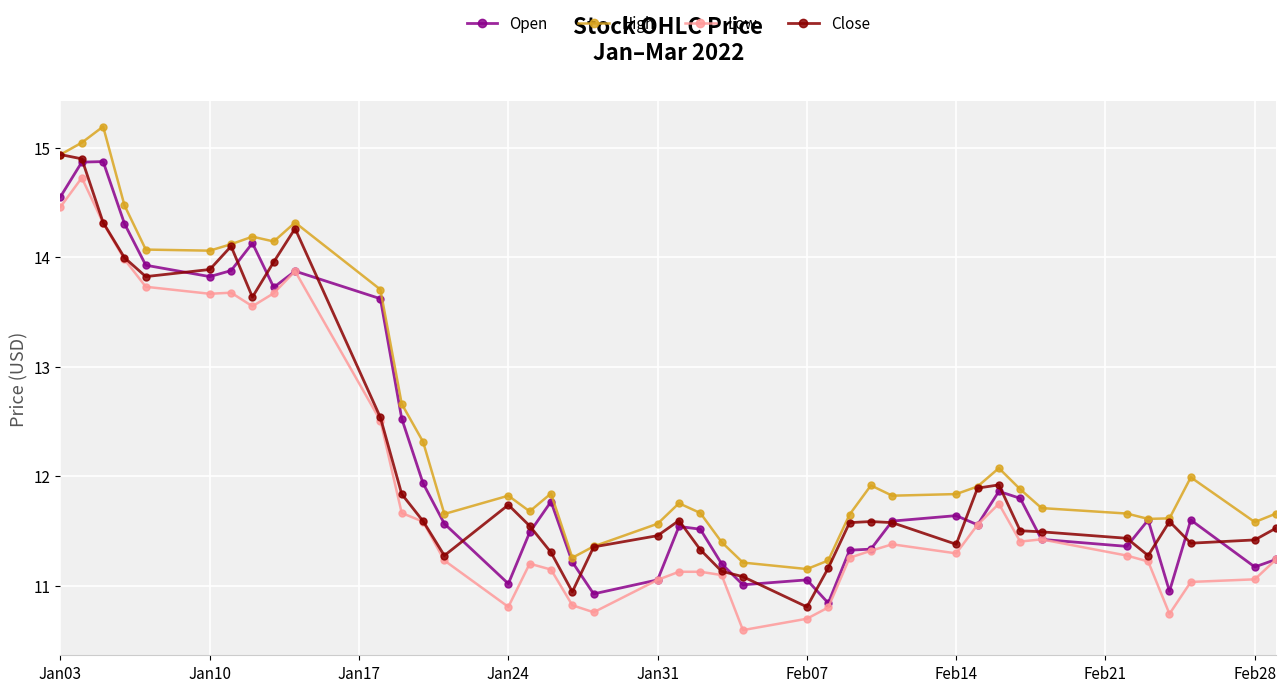

True or false: Open has more than 0 points higher than both neighbors.

True